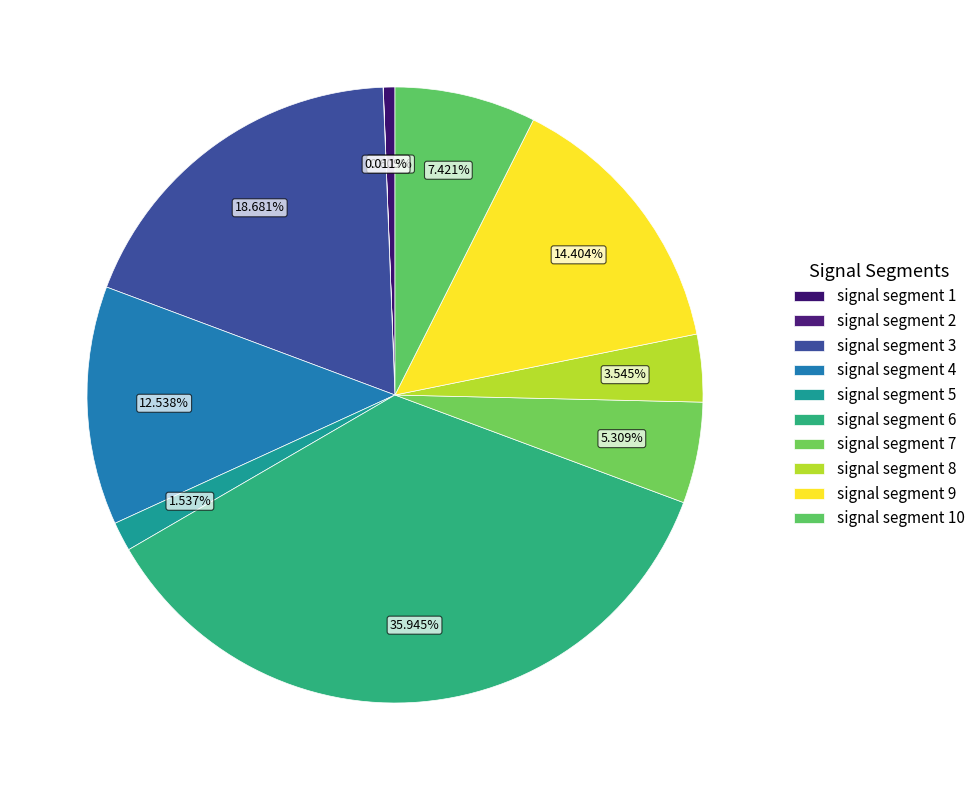

What percentage is the signal segment 6 slice, to the nearest percent?

36%